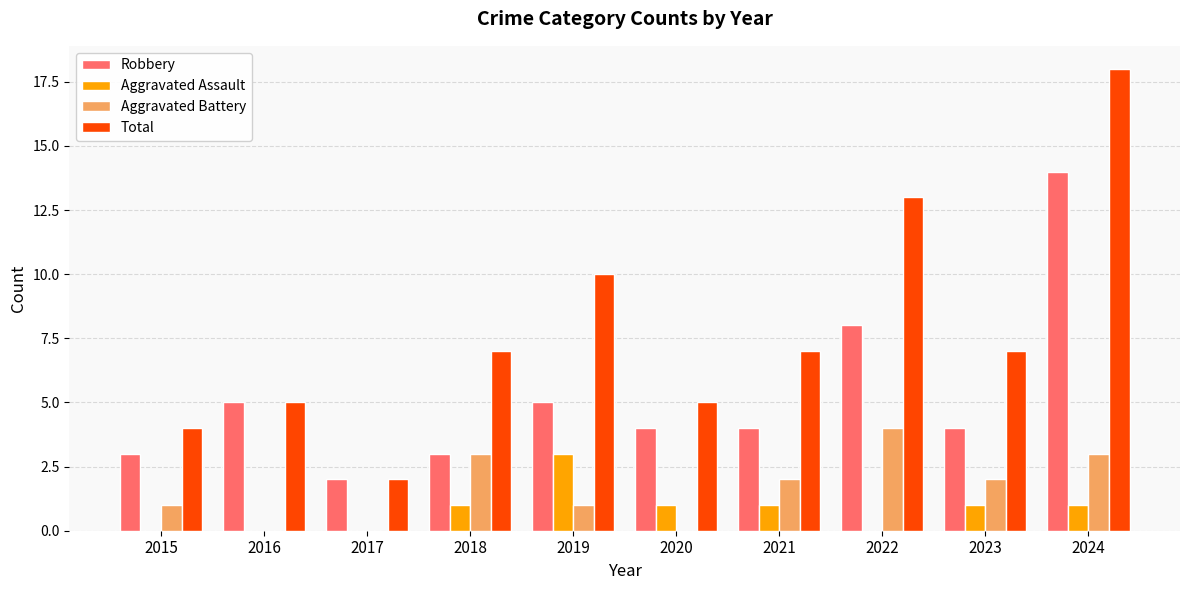

The value of Aggravated Assault at 2015 is -1. True or false?

False